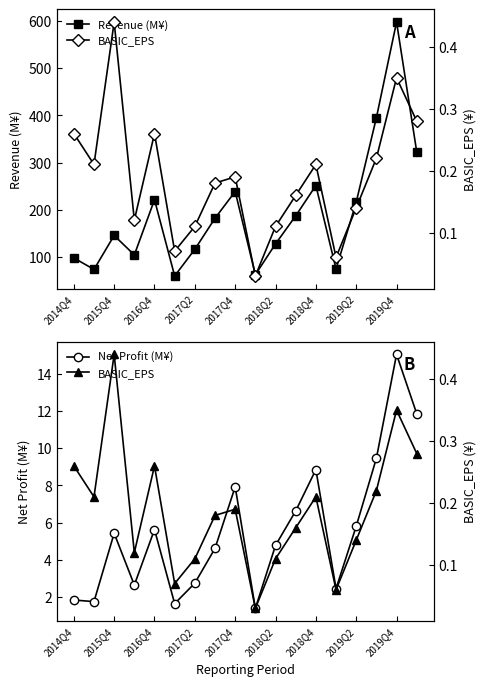

True or false: BASIC_EPS and Net Profit (M¥) cross at least once.

False